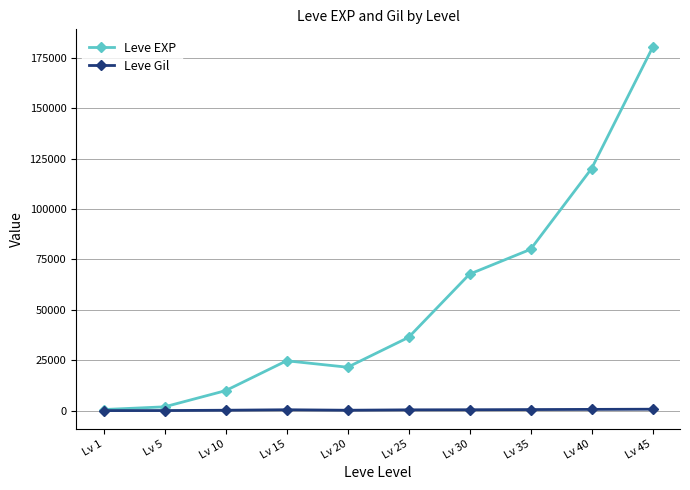

What is the maximum value for Leve EXP?

180000